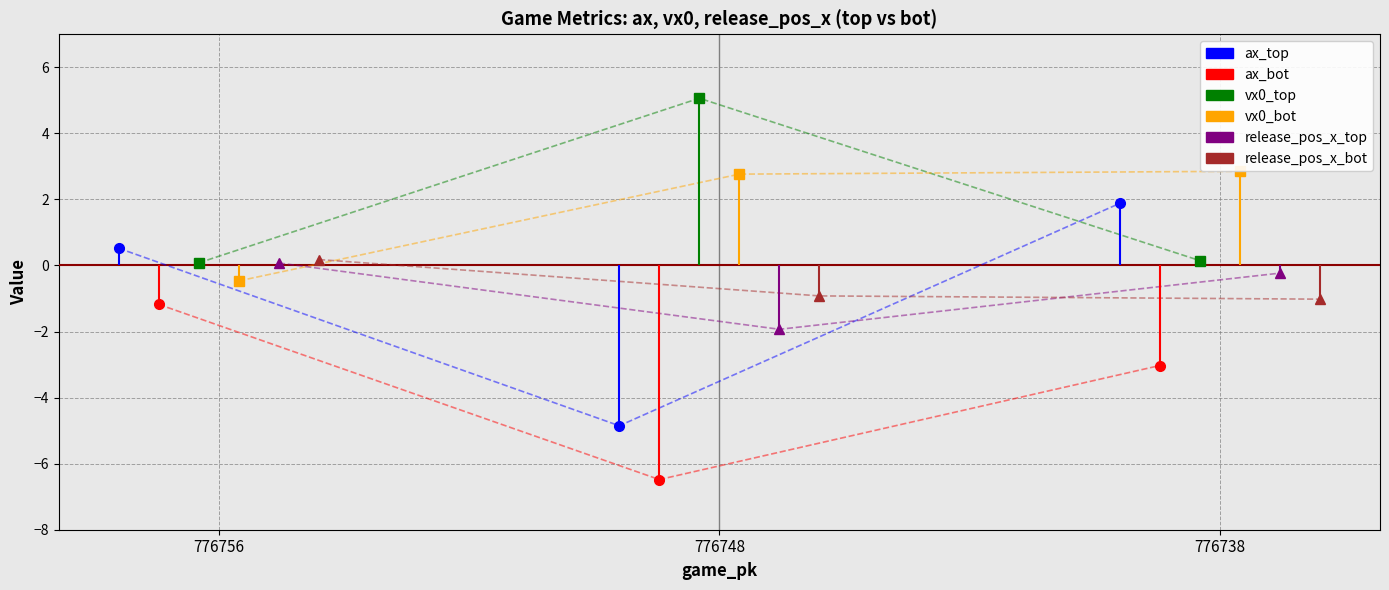

True or false: ax_top has a value of -4.9 at 776748.

True